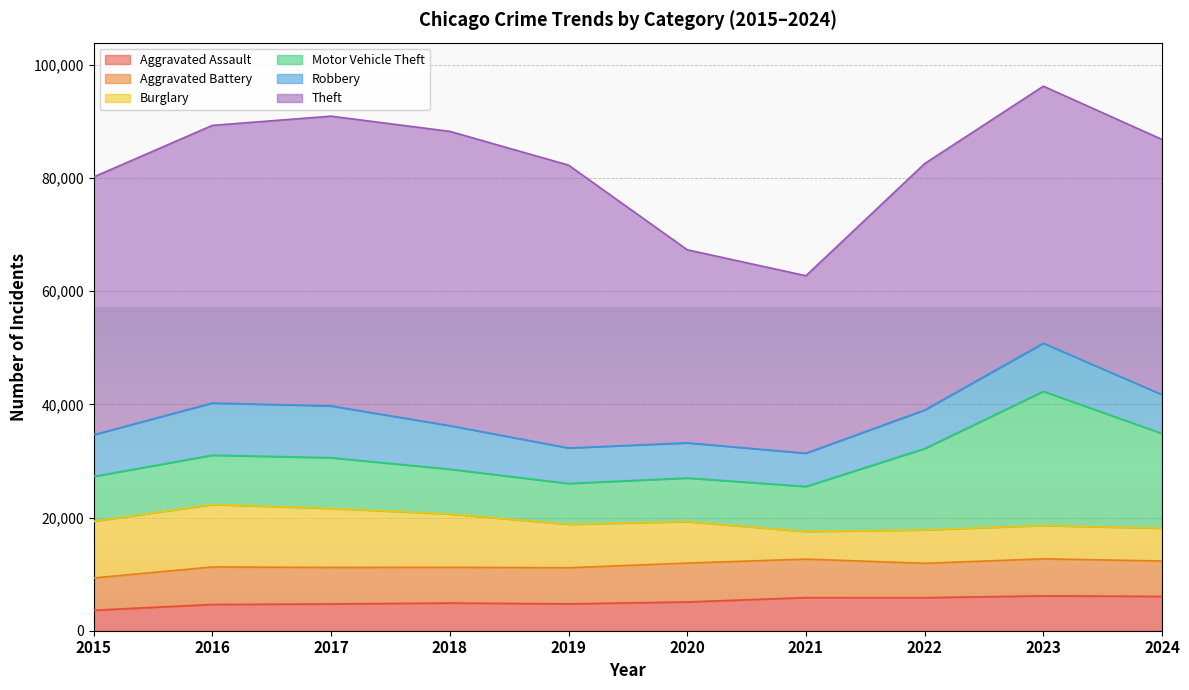

Reading right to left, transcribe all the data shown in this chart.

Aggravated Assault: 2024=6064	2023=6159	2022=5838	2021=5846	2020=5082	2019=4744	2018=4888	2017=4731	2016=4635	2015=3620
Aggravated Battery: 2024=6251	2023=6540	2022=6071	2021=6805	2020=6868	2019=6381	2018=6317	2017=6454	2016=6628	2015=5702
Burglary: 2024=5788	2023=5892	2022=5906	2021=4879	2020=7325	2019=7677	2018=9423	2017=10419	2016=11038	2015=10011
Motor Vehicle Theft: 2024=16731	2023=23699	2022=14360	2021=7957	2020=7707	2019=7206	2018=7908	2017=8965	2016=8712	2015=7916
Robbery: 2024=6865	2023=8499	2022=6812	2021=5876	2020=6207	2019=6279	2018=7690	2017=9147	2016=9218	2015=7364
Theft: 2024=45091	2023=45414	2022=43535	2021=31350	2020=34113	2019=49973	2018=51995	2017=51190	2016=49049	2015=45554